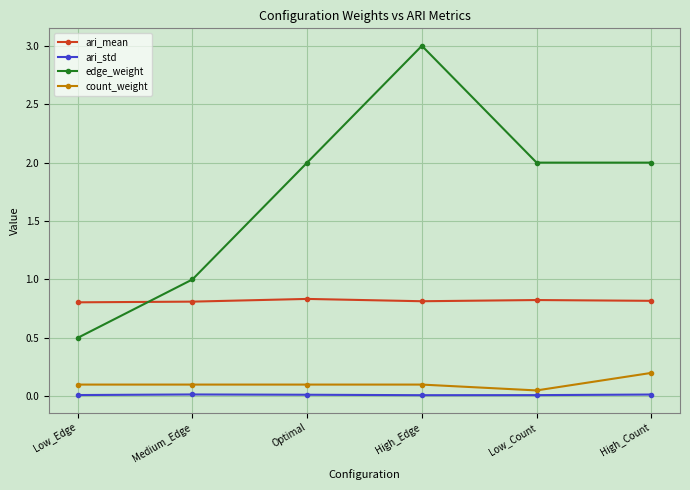

What is the greatest value displayed?

3.0